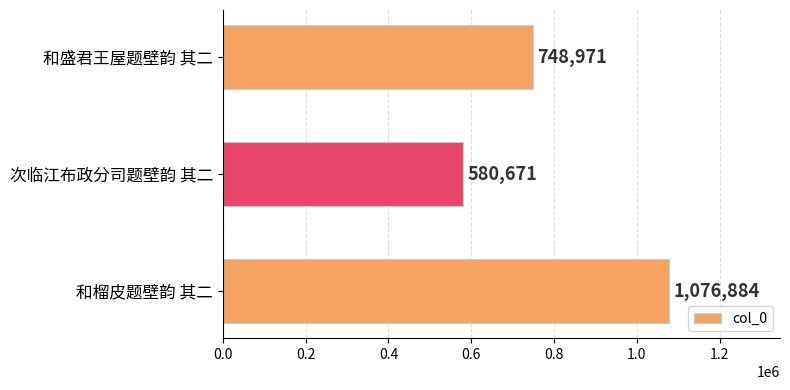

What is the change in value from 次临江布政分司题壁韵 其二 to 和榴皮题壁韵 其二?

+496213